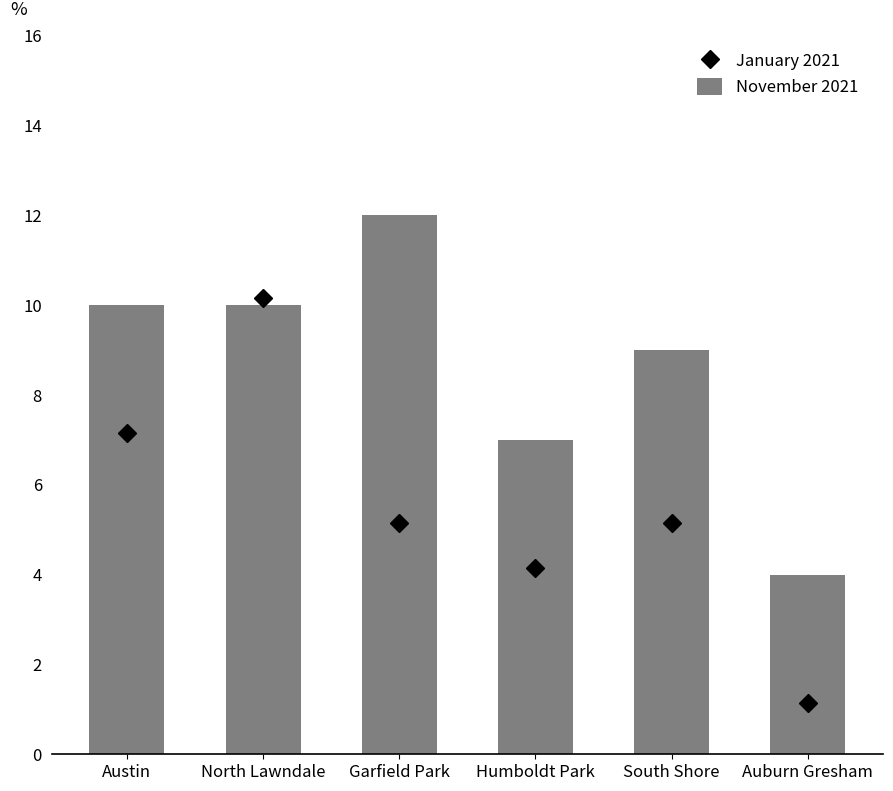

What is the difference between the second highest and minimum values?

6